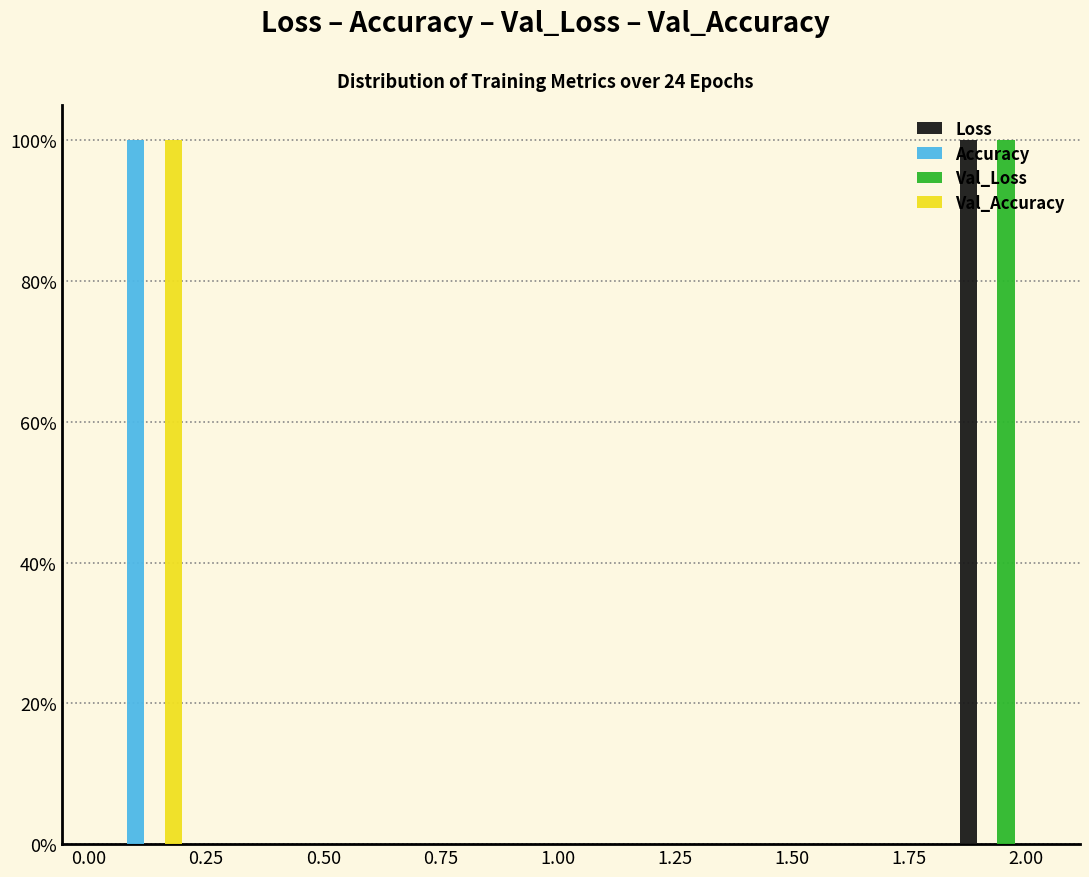

Reading left to right, transcribe this chart: for each range on the x-axis, give the height of each series' bar. Neither the bar edges nor the heights are printed on the chart, so give them approximately, as read against the axes.

0.00 to 0.20: Loss=0	Accuracy=100	Val_Loss=0	Val_Accuracy=100
0.20 to 0.40: Loss=0	Accuracy=0	Val_Loss=0	Val_Accuracy=0
0.40 to 0.60: Loss=0	Accuracy=0	Val_Loss=0	Val_Accuracy=0
0.60 to 0.85: Loss=0	Accuracy=0	Val_Loss=0	Val_Accuracy=0
0.85 to 1.05: Loss=0	Accuracy=0	Val_Loss=0	Val_Accuracy=0
1.05 to 1.25: Loss=0	Accuracy=0	Val_Loss=0	Val_Accuracy=0
1.25 to 1.45: Loss=0	Accuracy=0	Val_Loss=0	Val_Accuracy=0
1.45 to 1.65: Loss=0	Accuracy=0	Val_Loss=0	Val_Accuracy=0
1.65 to 1.85: Loss=0	Accuracy=0	Val_Loss=0	Val_Accuracy=0
1.85 to 2.05: Loss=100	Accuracy=0	Val_Loss=100	Val_Accuracy=0